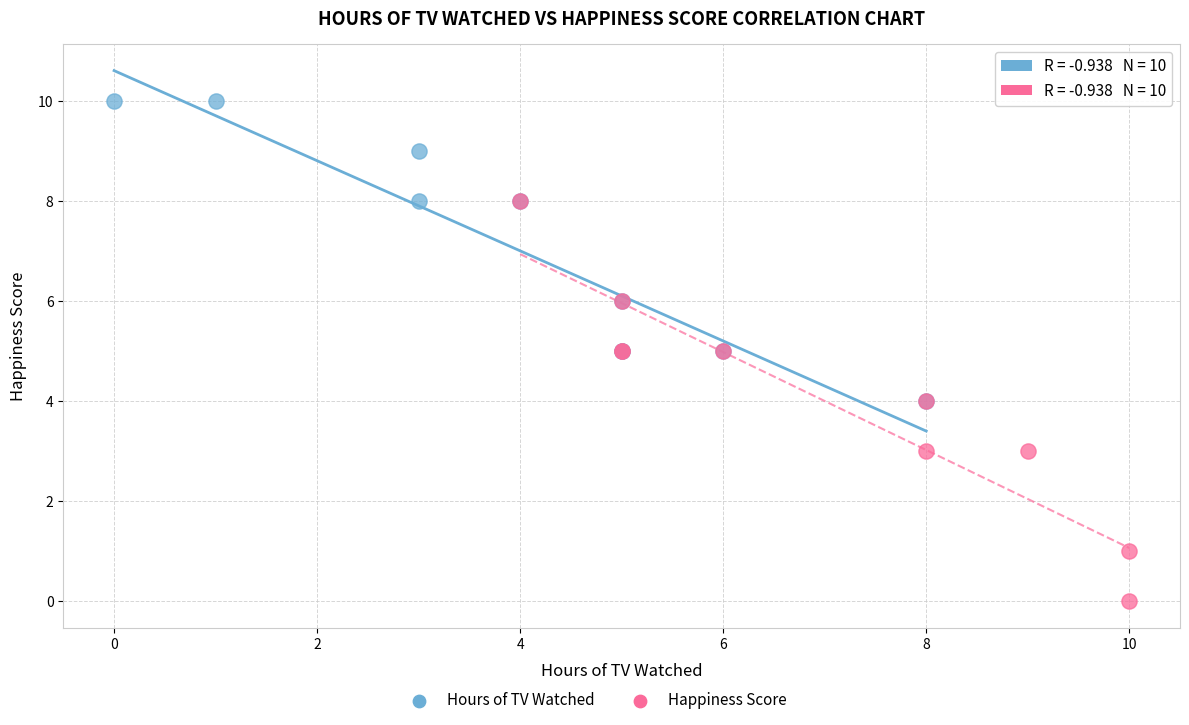

Which series contains the lowest Y value?

Happiness Score